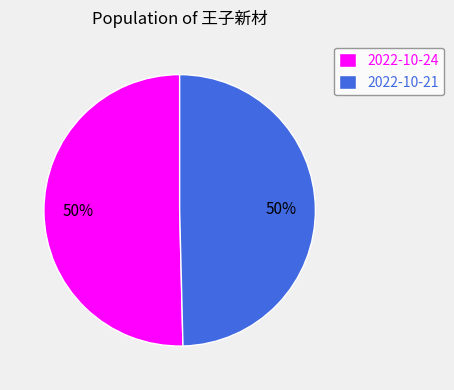

What percentage is the 2022-10-24 slice, to the nearest percent?

50%